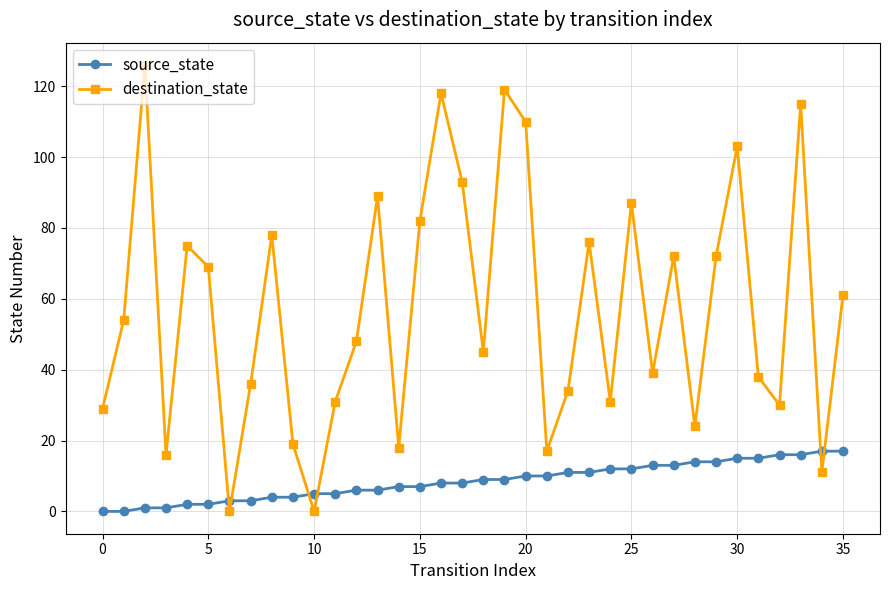

What is the difference between the second highest and second lowest values in the destination_state series?

119